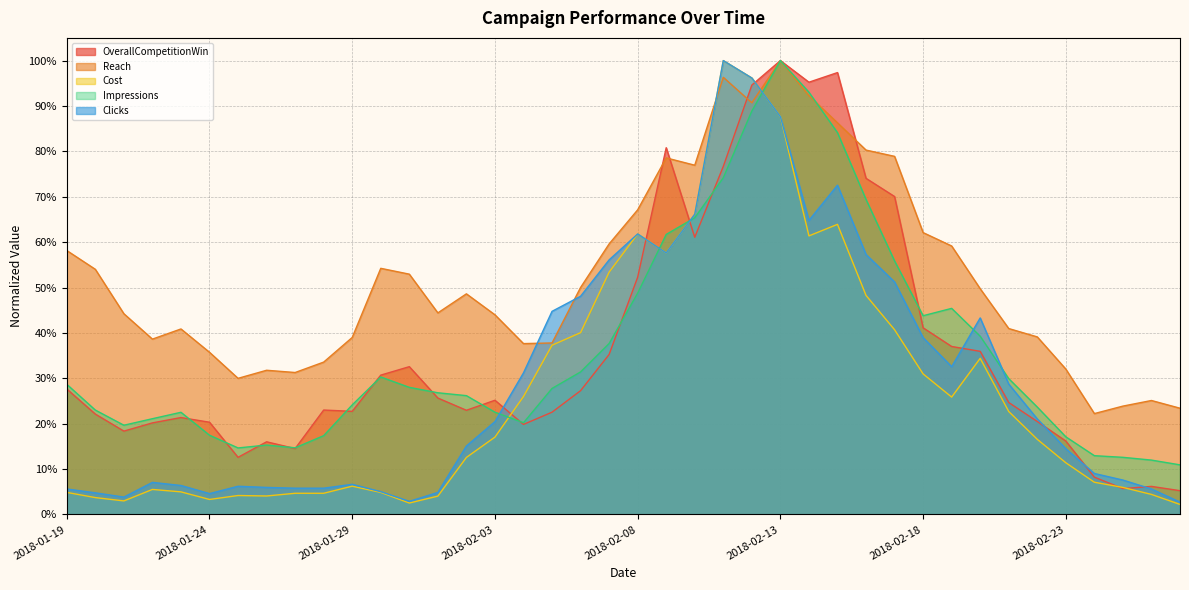

Reading left to right, extract all data points from this chart.

OverallCompetitionWin: 0.3	0.2	0.2	0.2	0.2	0.2	0.1	0.2	0.1	0.2	0.2	0.3	0.3	0.3	0.2	0.3	0.2	0.2	0.3	0.4	0.5	0.8	0.6	0.8	0.9	1.0	1.0	1.0	0.7	0.7	0.4	0.4	0.4	0.2	0.2	0.2	0.1	0.1	0.1	0.1
Reach: 0.6	0.5	0.4	0.4	0.4	0.4	0.3	0.3	0.3	0.3	0.4	0.5	0.5	0.4	0.5	0.4	0.4	0.4	0.5	0.6	0.7	0.8	0.8	1.0	0.9	1.0	0.9	0.9	0.8	0.8	0.6	0.6	0.5	0.4	0.4	0.3	0.2	0.2	0.3	0.2
Impressions: 0.3	0.2	0.2	0.2	0.2	0.2	0.1	0.2	0.1	0.2	0.2	0.3	0.3	0.3	0.3	0.2	0.2	0.3	0.3	0.4	0.5	0.6	0.7	0.7	0.9	1.0	0.9	0.8	0.7	0.6	0.4	0.5	0.4	0.3	0.2	0.2	0.1	0.1	0.1	0.1
Cost: 0.0	0.0	0.0	0.1	0.0	0.0	0.0	0.0	0.0	0.0	0.1	0.0	0.0	0.0	0.1	0.2	0.3	0.4	0.4	0.5	0.6	0.6	0.7	1.0	1.0	0.9	0.6	0.6	0.5	0.4	0.3	0.3	0.3	0.2	0.2	0.1	0.1	0.1	0.0	0.0
Clicks: 0.1	0.0	0.0	0.1	0.1	0.0	0.1	0.1	0.1	0.1	0.1	0.1	0.0	0.0	0.2	0.2	0.3	0.4	0.5	0.6	0.6	0.6	0.7	1.0	1.0	0.9	0.6	0.7	0.6	0.5	0.4	0.3	0.4	0.3	0.2	0.1	0.1	0.1	0.1	0.0